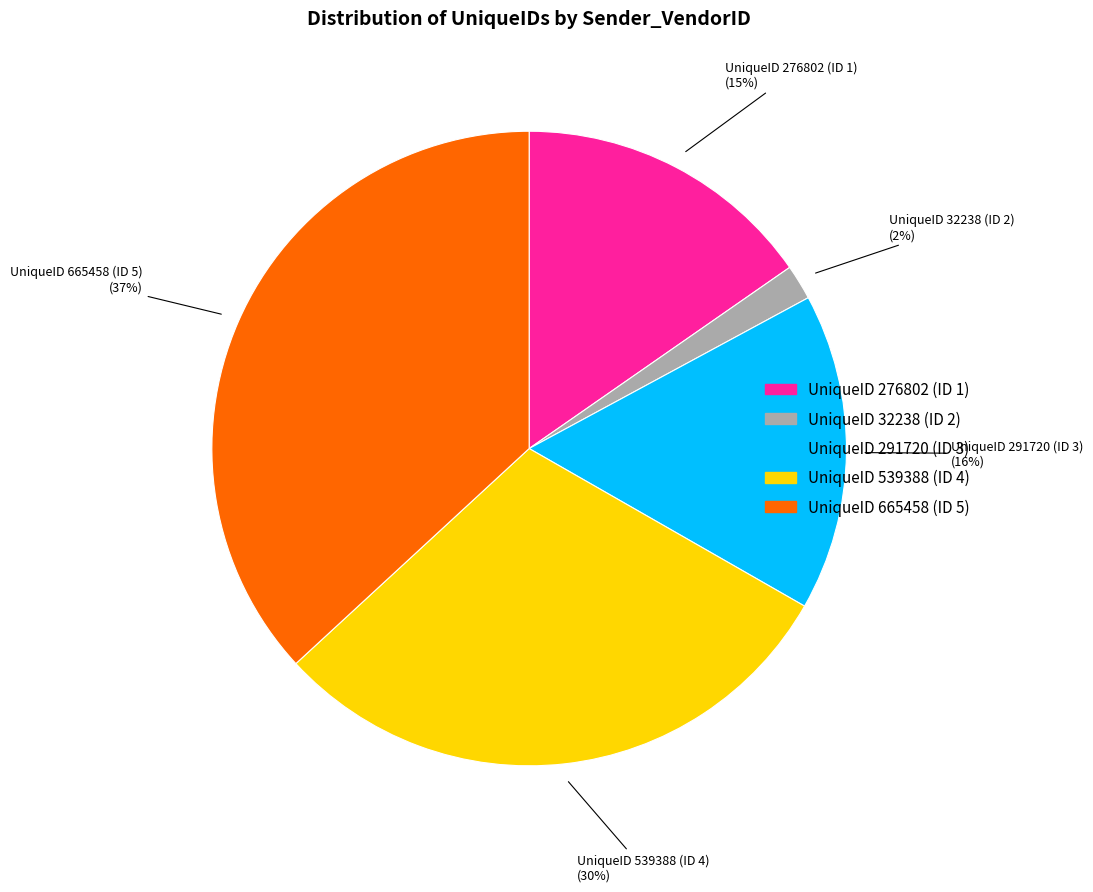

To the nearest percent, what is the difference between the largest and smallest slice percentages?

35%